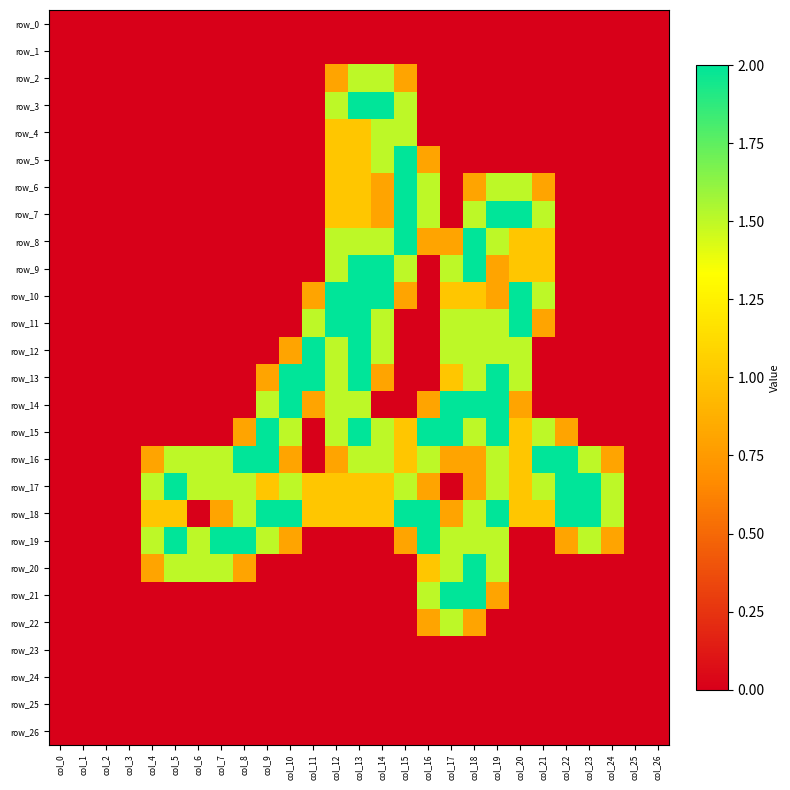

Reading right to left, list all the values displayed in this chart.

row_0: 0.0	0.0	0.0	0.0	0.0	0.0	0.0	0.0	0.0	0.0	0.0	0.0	0.0	0.0	0.0	0.0	0.0	0.0	0.0	0.0	0.0	0.0	0.0	0.0	0.0	0.0	0.0
row_1: 0.0	0.0	0.0	0.0	0.0	0.0	0.0	0.0	0.0	0.0	0.0	0.0	0.0	0.0	0.0	0.0	0.0	0.0	0.0	0.0	0.0	0.0	0.0	0.0	0.0	0.0	0.0
row_2: 0.0	0.0	0.0	0.0	0.0	0.0	0.0	0.0	0.0	0.0	0.0	0.8	1.5	1.5	0.8	0.0	0.0	0.0	0.0	0.0	0.0	0.0	0.0	0.0	0.0	0.0	0.0
row_3: 0.0	0.0	0.0	0.0	0.0	0.0	0.0	0.0	0.0	0.0	0.0	1.5	2.0	2.0	1.5	0.0	0.0	0.0	0.0	0.0	0.0	0.0	0.0	0.0	0.0	0.0	0.0
row_4: 0.0	0.0	0.0	0.0	0.0	0.0	0.0	0.0	0.0	0.0	0.0	1.5	1.5	1.0	1.0	0.0	0.0	0.0	0.0	0.0	0.0	0.0	0.0	0.0	0.0	0.0	0.0
row_5: 0.0	0.0	0.0	0.0	0.0	0.0	0.0	0.0	0.0	0.0	0.8	2.0	1.5	1.0	1.0	0.0	0.0	0.0	0.0	0.0	0.0	0.0	0.0	0.0	0.0	0.0	0.0
row_6: 0.0	0.0	0.0	0.0	0.0	0.8	1.5	1.5	0.8	0.0	1.5	2.0	0.8	1.0	1.0	0.0	0.0	0.0	0.0	0.0	0.0	0.0	0.0	0.0	0.0	0.0	0.0
row_7: 0.0	0.0	0.0	0.0	0.0	1.5	2.0	2.0	1.5	0.0	1.5	2.0	0.8	1.0	1.0	0.0	0.0	0.0	0.0	0.0	0.0	0.0	0.0	0.0	0.0	0.0	0.0
row_8: 0.0	0.0	0.0	0.0	0.0	1.0	1.0	1.5	2.0	0.8	0.8	2.0	1.5	1.5	1.5	0.0	0.0	0.0	0.0	0.0	0.0	0.0	0.0	0.0	0.0	0.0	0.0
row_9: 0.0	0.0	0.0	0.0	0.0	1.0	1.0	0.8	2.0	1.5	0.0	1.5	2.0	2.0	1.5	0.0	0.0	0.0	0.0	0.0	0.0	0.0	0.0	0.0	0.0	0.0	0.0
row_10: 0.0	0.0	0.0	0.0	0.0	1.5	2.0	0.8	1.0	1.0	0.0	0.8	2.0	2.0	2.0	0.8	0.0	0.0	0.0	0.0	0.0	0.0	0.0	0.0	0.0	0.0	0.0
row_11: 0.0	0.0	0.0	0.0	0.0	0.8	2.0	1.5	1.5	1.5	0.0	0.0	1.5	2.0	2.0	1.5	0.0	0.0	0.0	0.0	0.0	0.0	0.0	0.0	0.0	0.0	0.0
row_12: 0.0	0.0	0.0	0.0	0.0	0.0	1.5	1.5	1.5	1.5	0.0	0.0	1.5	2.0	1.5	2.0	0.8	0.0	0.0	0.0	0.0	0.0	0.0	0.0	0.0	0.0	0.0
row_13: 0.0	0.0	0.0	0.0	0.0	0.0	1.5	2.0	1.5	1.0	0.0	0.0	0.8	2.0	1.5	2.0	2.0	0.8	0.0	0.0	0.0	0.0	0.0	0.0	0.0	0.0	0.0
row_14: 0.0	0.0	0.0	0.0	0.0	0.0	0.8	2.0	2.0	2.0	0.8	0.0	0.0	1.5	1.5	0.8	2.0	1.5	0.0	0.0	0.0	0.0	0.0	0.0	0.0	0.0	0.0
row_15: 0.0	0.0	0.0	0.0	0.8	1.5	1.0	2.0	1.5	2.0	2.0	1.0	1.5	2.0	1.5	0.0	1.5	2.0	0.8	0.0	0.0	0.0	0.0	0.0	0.0	0.0	0.0
row_16: 0.0	0.0	0.8	1.5	2.0	2.0	1.0	1.5	0.8	0.8	1.5	1.0	1.5	1.5	0.8	0.0	0.8	2.0	2.0	1.5	1.5	1.5	0.8	0.0	0.0	0.0	0.0
row_17: 0.0	0.0	1.5	2.0	2.0	1.5	1.0	1.5	0.8	0.0	0.8	1.5	1.0	1.0	1.0	1.0	1.5	1.0	1.5	1.5	1.5	2.0	1.5	0.0	0.0	0.0	0.0
row_18: 0.0	0.0	1.5	2.0	2.0	1.0	1.0	2.0	1.5	0.8	2.0	2.0	1.0	1.0	1.0	1.0	2.0	2.0	1.5	0.8	0.0	1.0	1.0	0.0	0.0	0.0	0.0
row_19: 0.0	0.0	0.8	1.5	0.8	0.0	0.0	1.5	1.5	1.5	2.0	0.8	0.0	0.0	0.0	0.0	0.8	1.5	2.0	2.0	1.5	2.0	1.5	0.0	0.0	0.0	0.0
row_20: 0.0	0.0	0.0	0.0	0.0	0.0	0.0	1.5	2.0	1.5	1.0	0.0	0.0	0.0	0.0	0.0	0.0	0.0	0.8	1.5	1.5	1.5	0.8	0.0	0.0	0.0	0.0
row_21: 0.0	0.0	0.0	0.0	0.0	0.0	0.0	0.8	2.0	2.0	1.5	0.0	0.0	0.0	0.0	0.0	0.0	0.0	0.0	0.0	0.0	0.0	0.0	0.0	0.0	0.0	0.0
row_22: 0.0	0.0	0.0	0.0	0.0	0.0	0.0	0.0	0.8	1.5	0.8	0.0	0.0	0.0	0.0	0.0	0.0	0.0	0.0	0.0	0.0	0.0	0.0	0.0	0.0	0.0	0.0
row_23: 0.0	0.0	0.0	0.0	0.0	0.0	0.0	0.0	0.0	0.0	0.0	0.0	0.0	0.0	0.0	0.0	0.0	0.0	0.0	0.0	0.0	0.0	0.0	0.0	0.0	0.0	0.0
row_24: 0.0	0.0	0.0	0.0	0.0	0.0	0.0	0.0	0.0	0.0	0.0	0.0	0.0	0.0	0.0	0.0	0.0	0.0	0.0	0.0	0.0	0.0	0.0	0.0	0.0	0.0	0.0
row_25: 0.0	0.0	0.0	0.0	0.0	0.0	0.0	0.0	0.0	0.0	0.0	0.0	0.0	0.0	0.0	0.0	0.0	0.0	0.0	0.0	0.0	0.0	0.0	0.0	0.0	0.0	0.0
row_26: 0.0	0.0	0.0	0.0	0.0	0.0	0.0	0.0	0.0	0.0	0.0	0.0	0.0	0.0	0.0	0.0	0.0	0.0	0.0	0.0	0.0	0.0	0.0	0.0	0.0	0.0	0.0